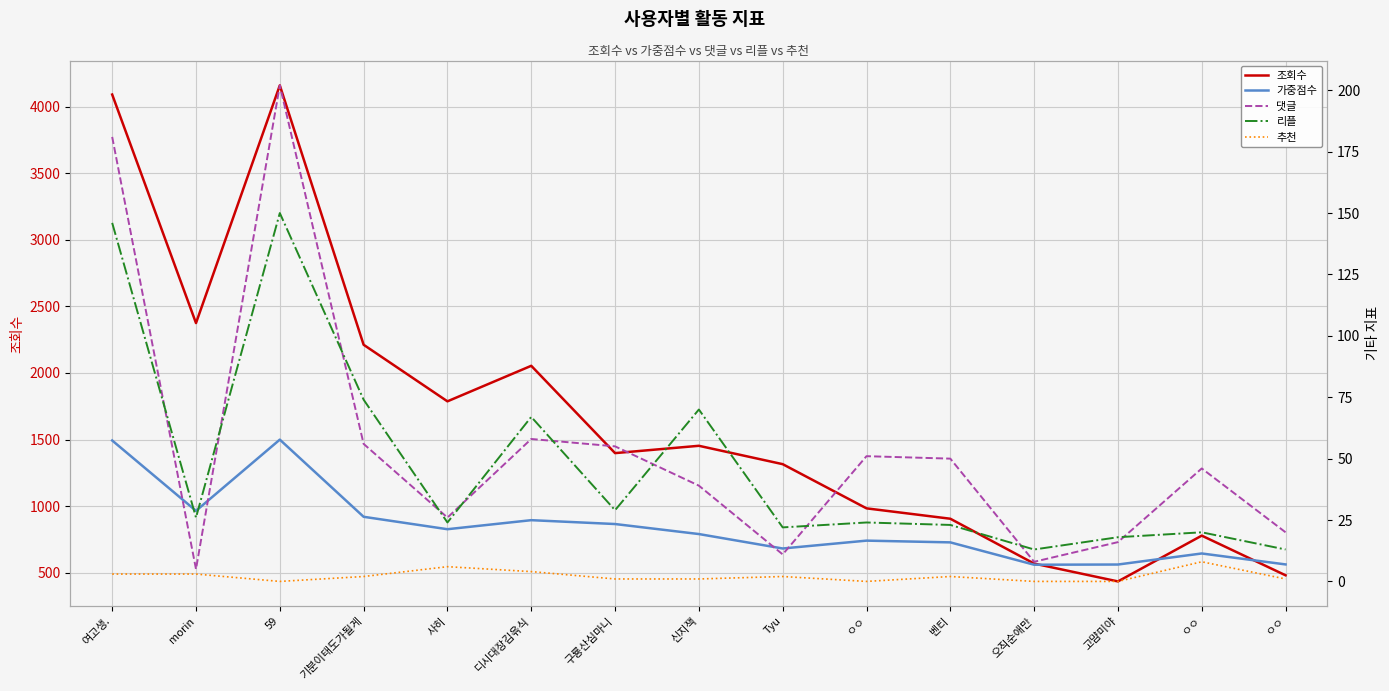

What is the maximum value shown in the chart?

4161.0